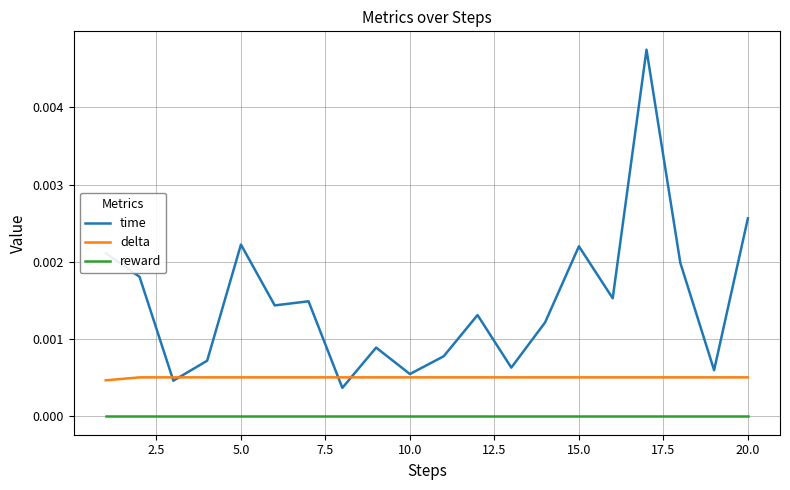

List the series in order of their overall mean, lowest first.

reward, delta, time